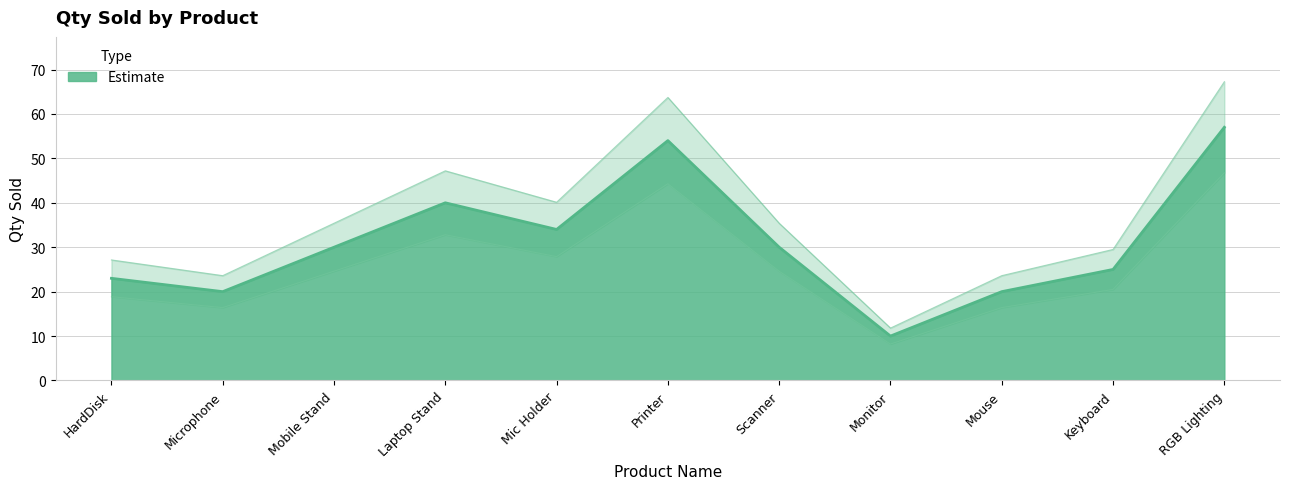

What is the average value?

31